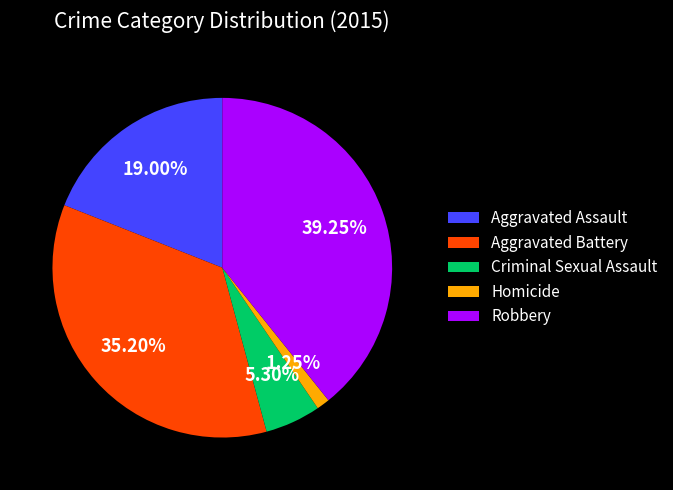

What percentage do Robbery and Aggravated Battery together represent?

74.5%